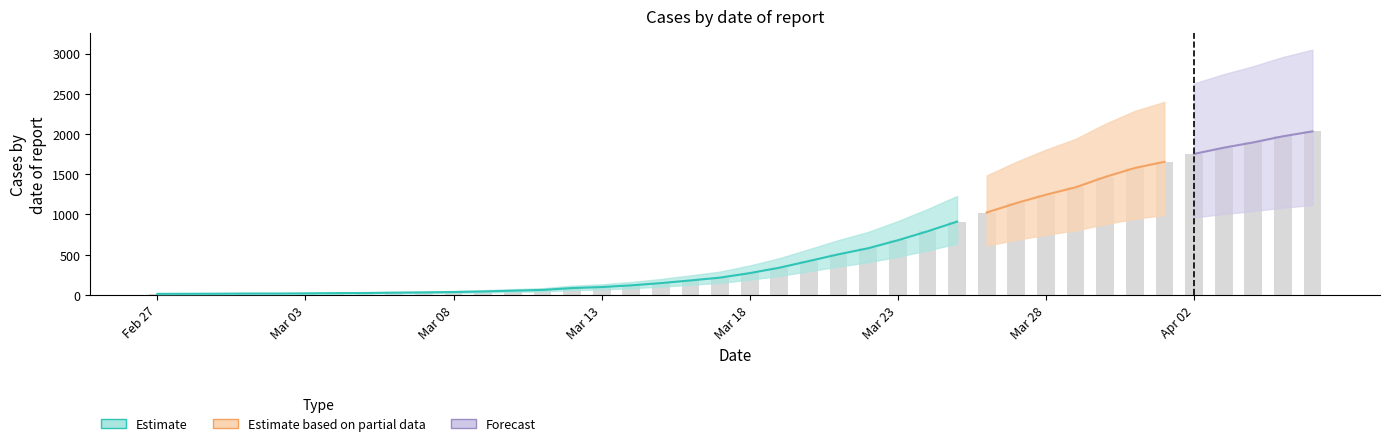

True or false: the data shows 19 at Mar 03.

True